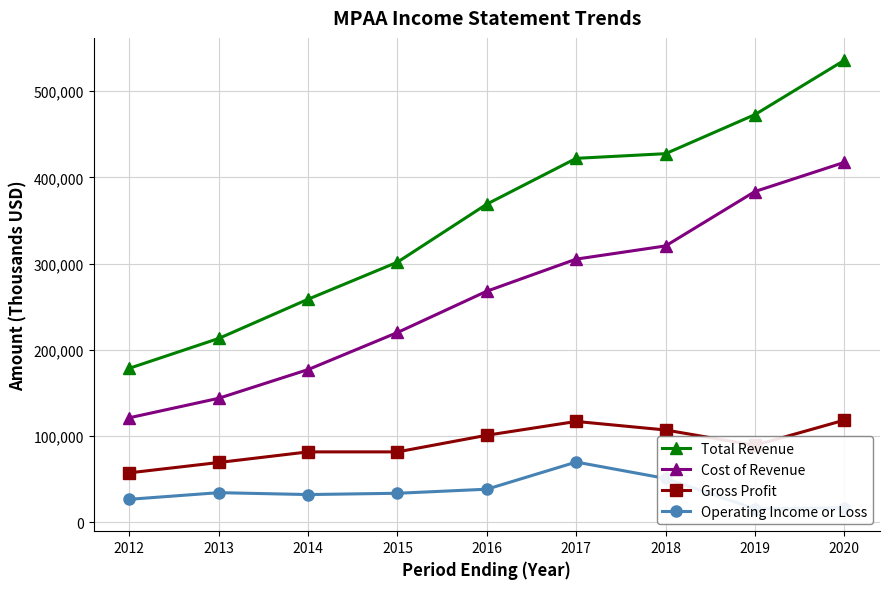

What is the difference between the maximum and minimum values in the Operating Income or Loss series?

54200